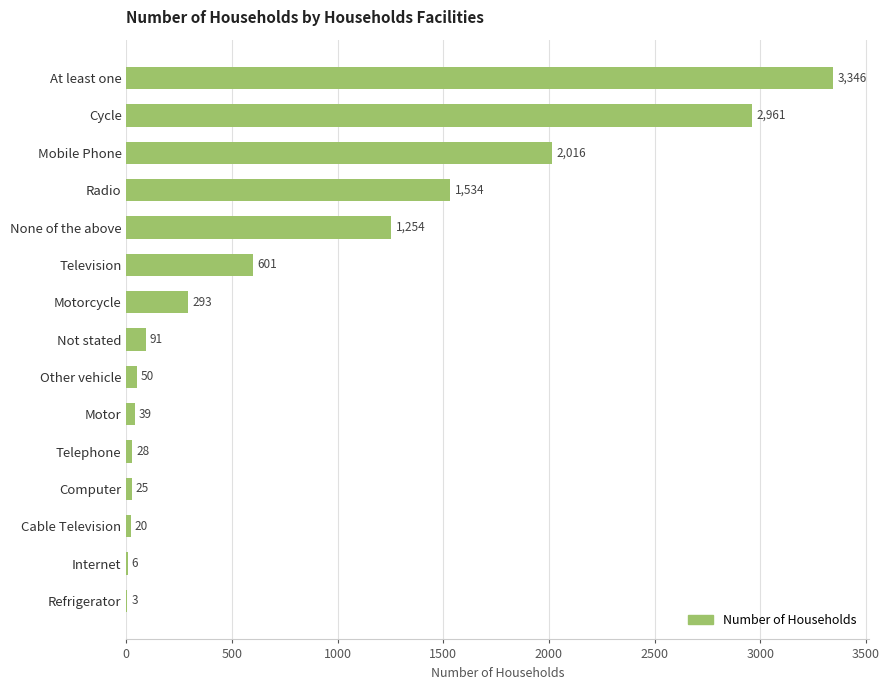

True or false: the data shows 2252 at Radio.

False